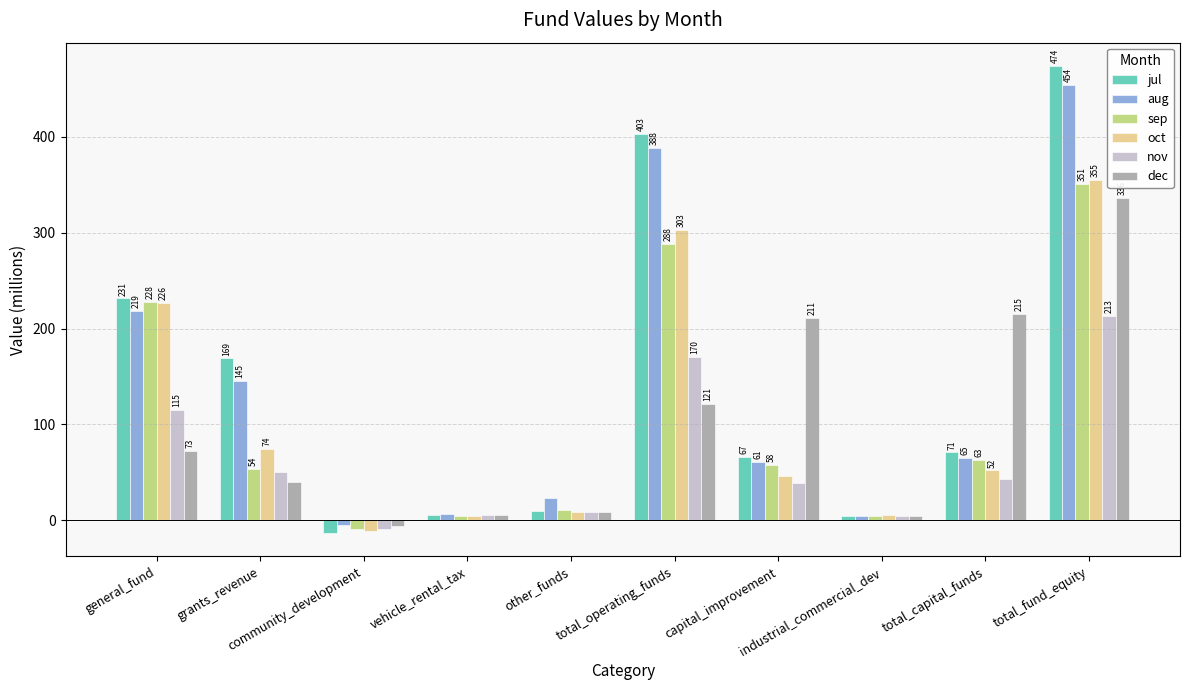

What is the total value across all series at community_development?

-53.3